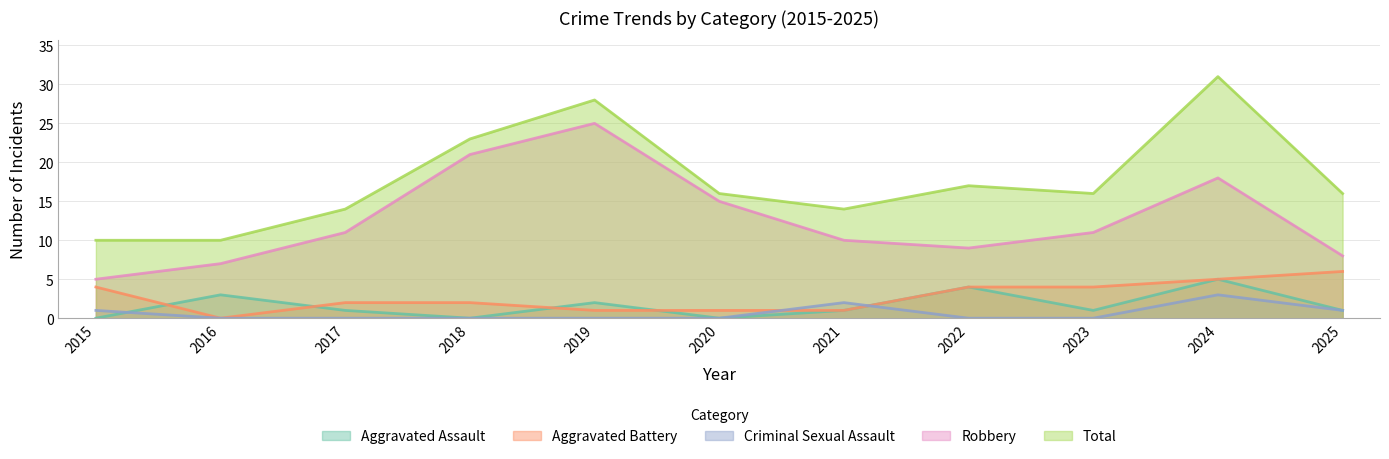

What is the value of the Aggravated Battery point at the 11th from the left?

6